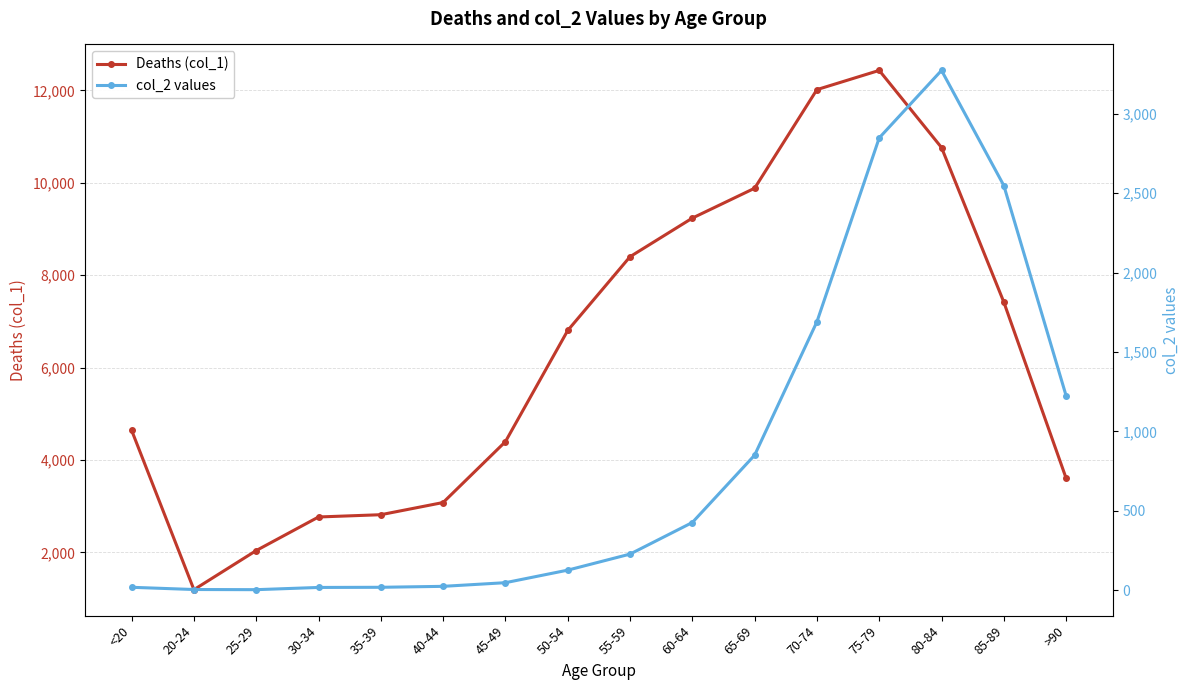

At which label is col_2 values closest to 1638?

70-74